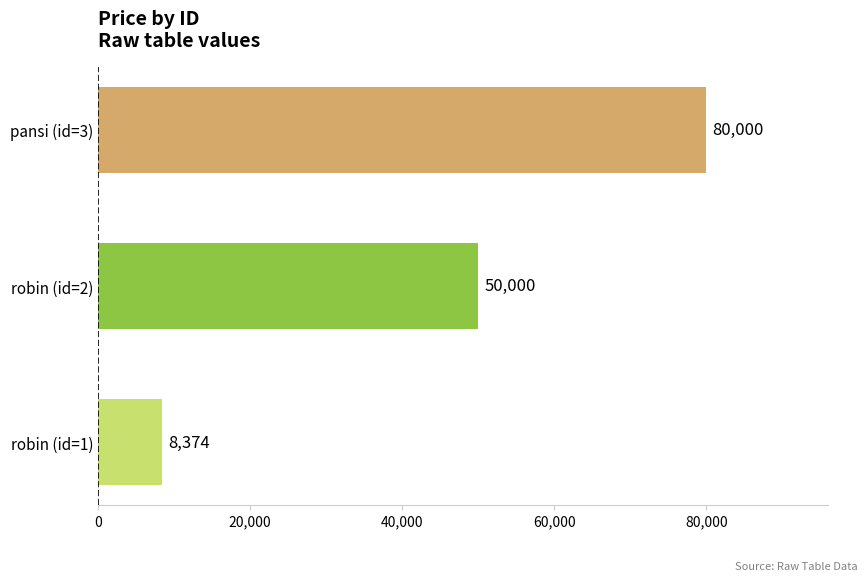

How many bars are there in total?

3